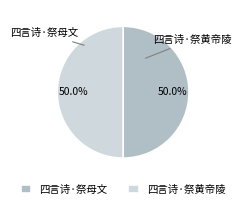

Is it true that 四言诗·祭母文 is 11% of the pie?

False